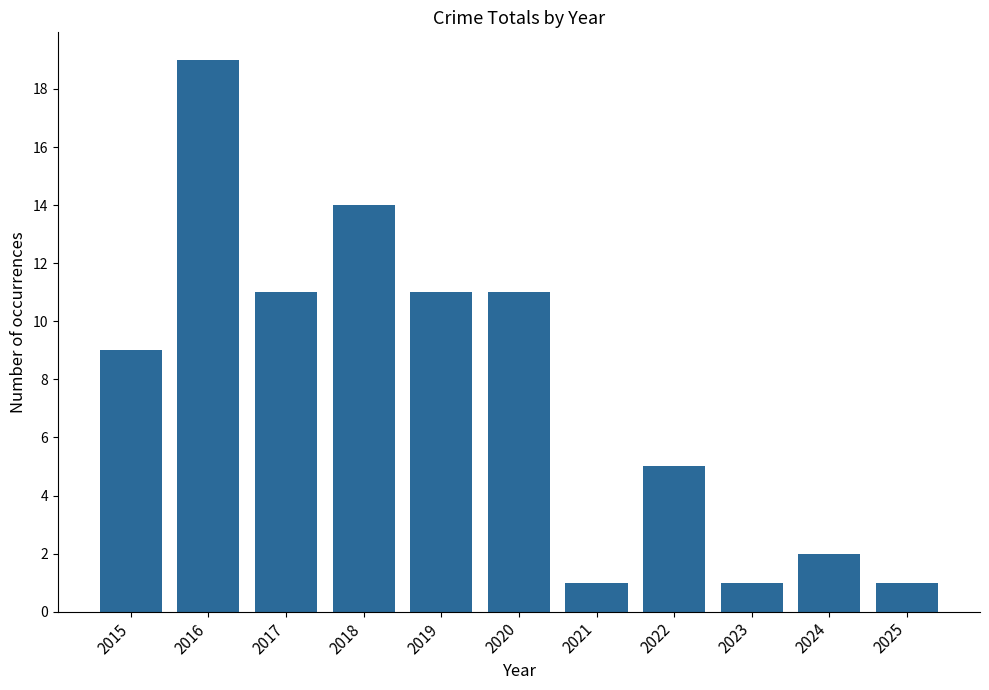

What is the sum of the values at 2023 and 2019?

12